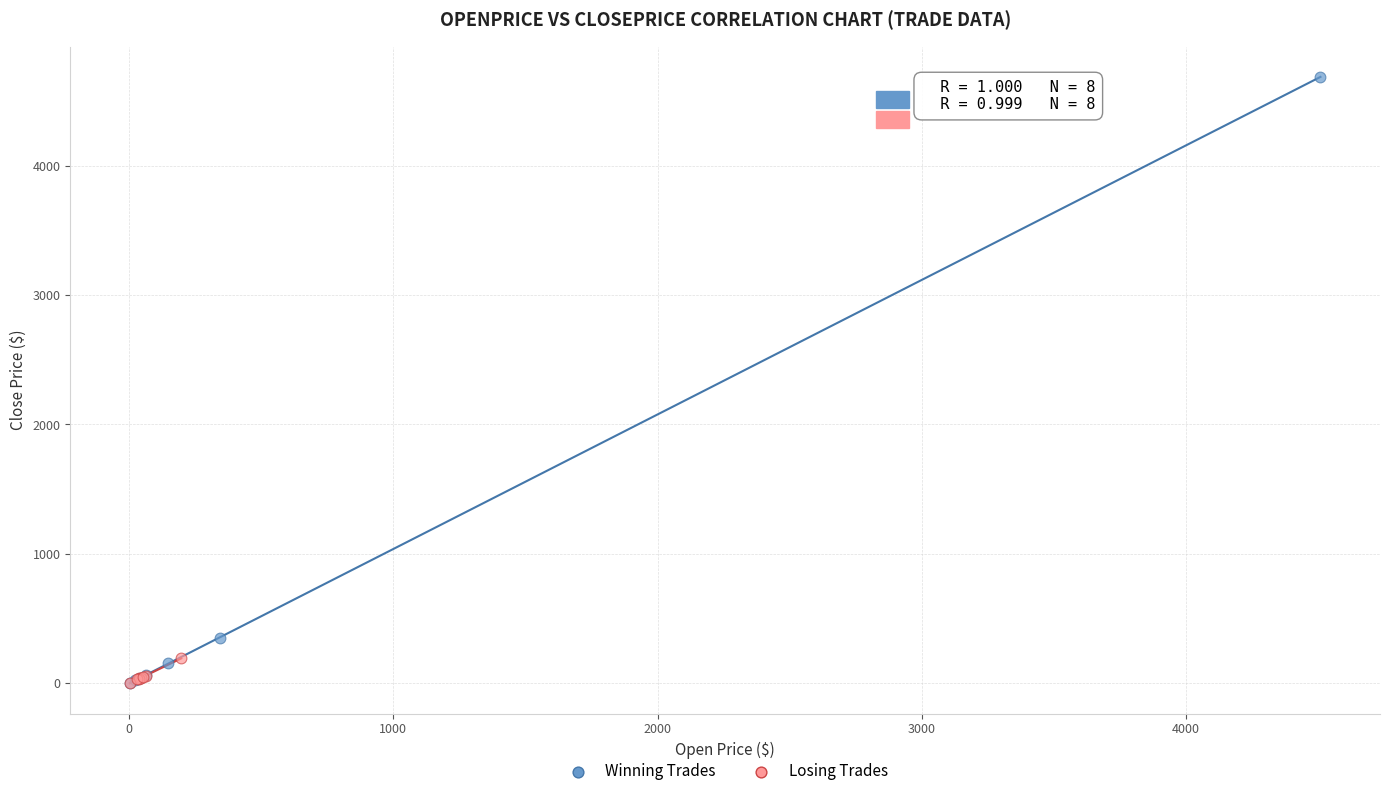

Which series reaches the maximum Y coordinate?

Winning Trades